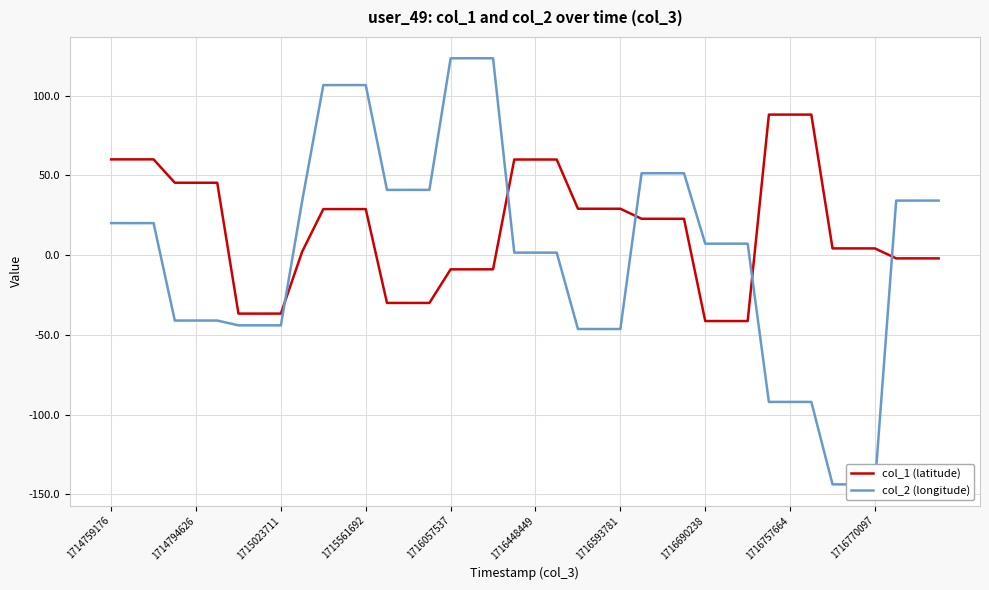

The col_1 (latitude) series shows 16.5 at 1716448449. True or false?

False